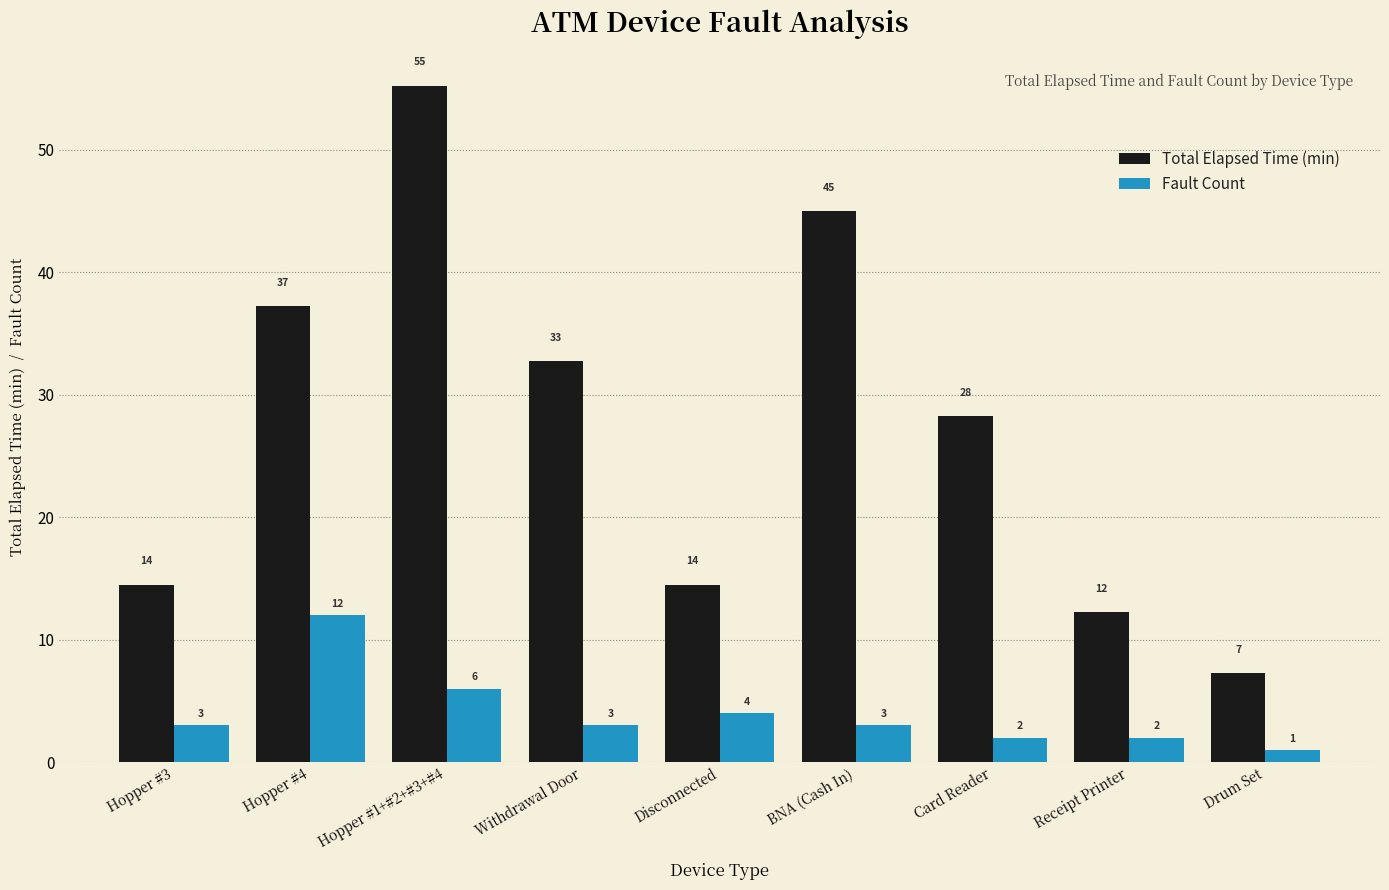

Which category has the lowest value in the Total Elapsed Time (min) series?

Drum Set